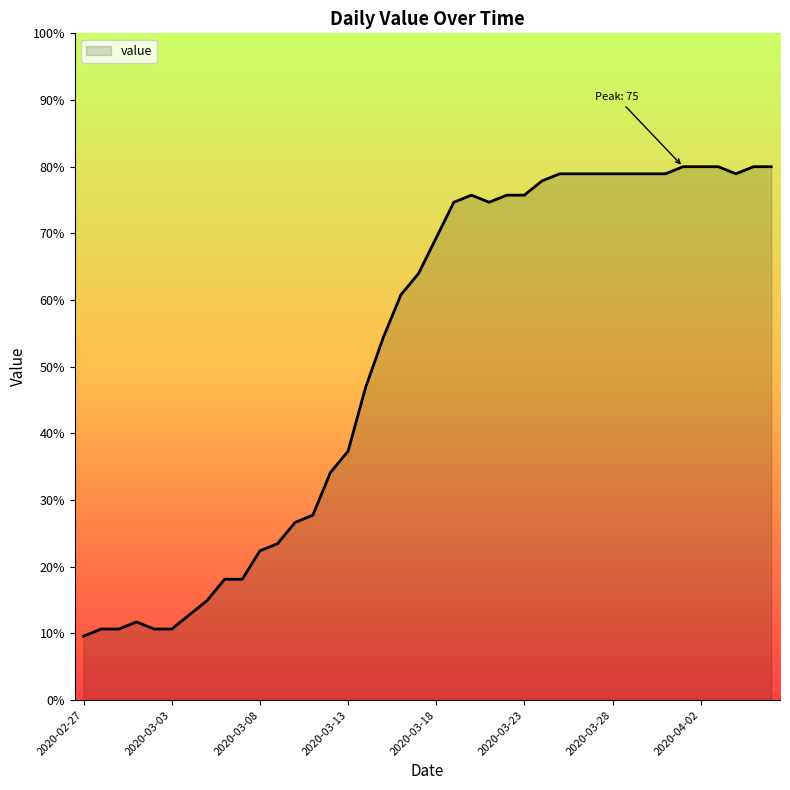

Count the number of data series in this chart.

1